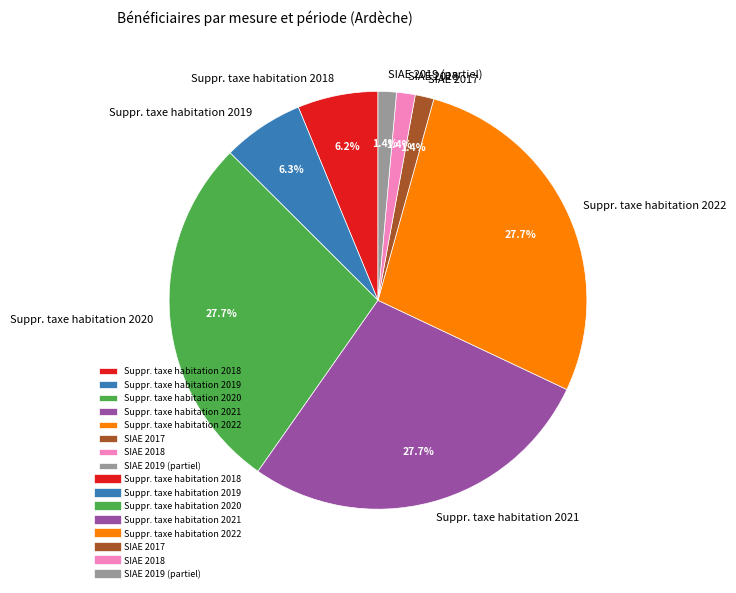

Between Suppr. taxe habitation 2022 and SIAE 2019 (partiel), which is larger?

Suppr. taxe habitation 2022